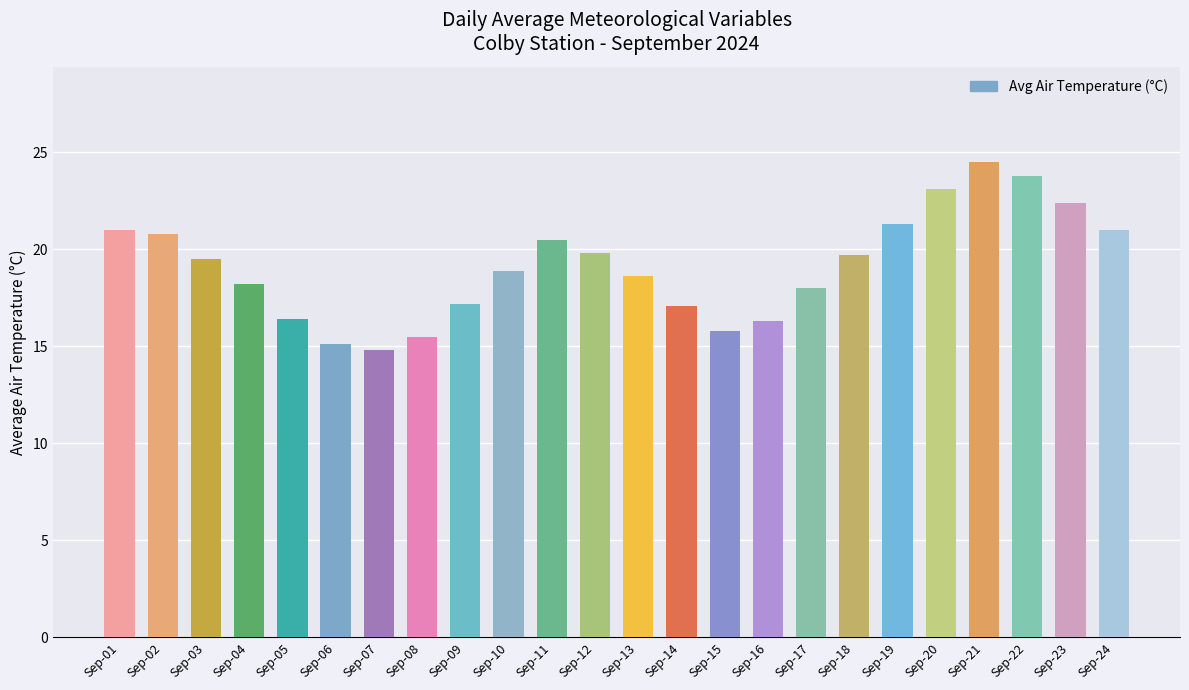

How many categories are shown in the chart?

24